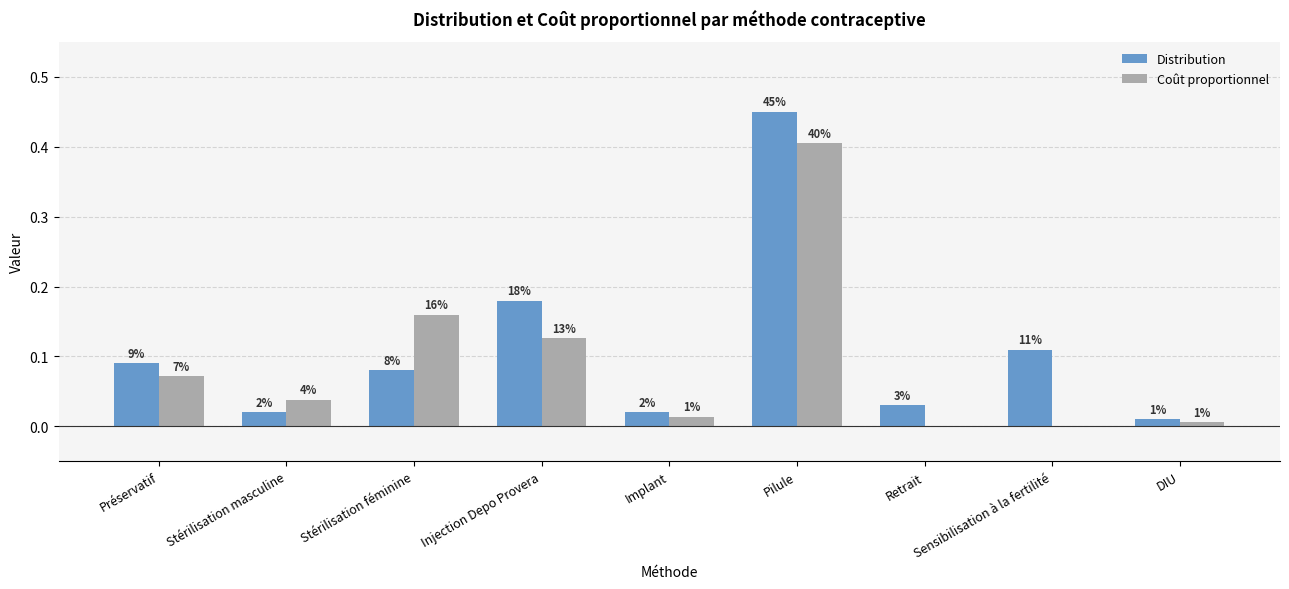

At which category does the chart reach its peak across all series?

Pilule